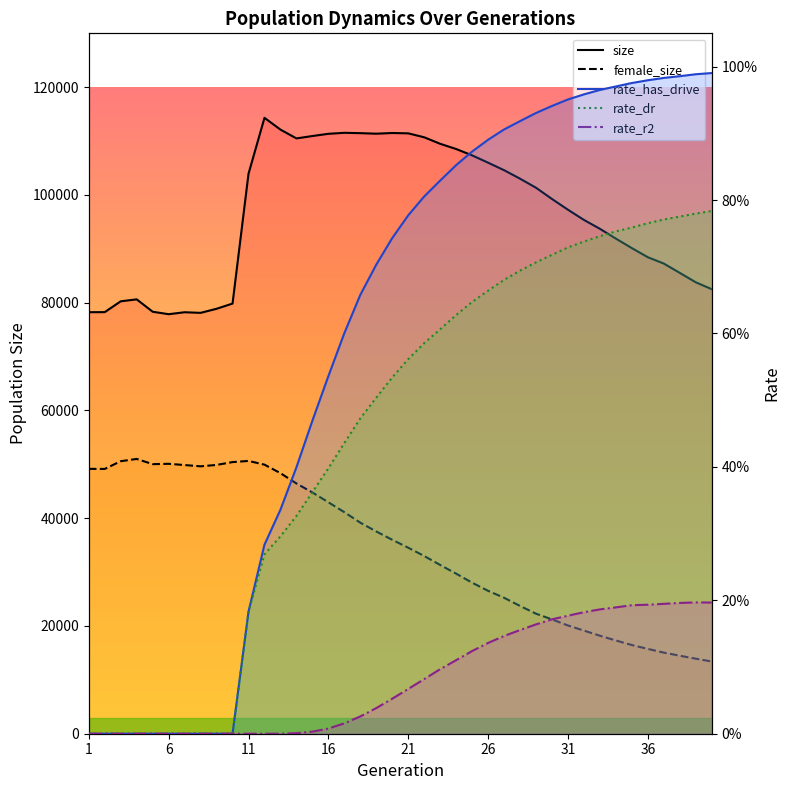

Reading left to right, what are all the values shown in this chart?

size: 78239.0	78253.0	80263.0	80623.0	78324.0	77869.0	78231.0	78118.0	78874.0	79843.0	103938.0	114316.0	112131.0	110496.0	110939.0	111352.0	111535.0	111474.0	111372.0	111500.0	111438.0	110704.0	109495.0	108526.0	107348.0	105989.0	104598.0	103020.0	101337.0	99249.0	97258.0	95364.0	93717.0	91894.0	90133.0	88443.0	87267.0	85537.0	83792.0	82510.0
female_size: 49163.0	49146.0	50582.0	51003.0	50036.0	50098.0	49869.0	49634.0	49891.0	50418.0	50635.0	49944.0	48361.0	46453.0	44777.0	42962.0	41117.0	39170.0	37540.0	35994.0	34526.0	32983.0	31323.0	29709.0	28031.0	26523.0	25236.0	23715.0	22276.0	21217.0	20087.0	19142.0	18188.0	17305.0	16460.0	15745.0	15054.0	14478.0	13928.0	13404.0
rate_has_drive: 0.0	0.0	0.0	0.0	0.0	0.0	0.0	0.0	0.0	0.0	0.2	0.3	0.3	0.4	0.5	0.5	0.6	0.7	0.7	0.7	0.8	0.8	0.8	0.9	0.9	0.9	0.9	0.9	0.9	0.9	1.0	1.0	1.0	1.0	1.0	1.0	1.0	1.0	1.0	1.0
rate_dr: 0.0	0.0	0.0	0.0	0.0	0.0	0.0	0.0	0.0	0.0	0.2	0.3	0.3	0.3	0.4	0.4	0.4	0.5	0.5	0.5	0.6	0.6	0.6	0.6	0.6	0.7	0.7	0.7	0.7	0.7	0.7	0.7	0.7	0.8	0.8	0.8	0.8	0.8	0.8	0.8
rate_r2: 0.0	0.0	0.0	0.0	0.0	0.0	0.0	0.0	0.0	0.0	0.0	0.0	0.0	0.0	0.0	0.0	0.0	0.0	0.0	0.1	0.1	0.1	0.1	0.1	0.1	0.1	0.1	0.2	0.2	0.2	0.2	0.2	0.2	0.2	0.2	0.2	0.2	0.2	0.2	0.2